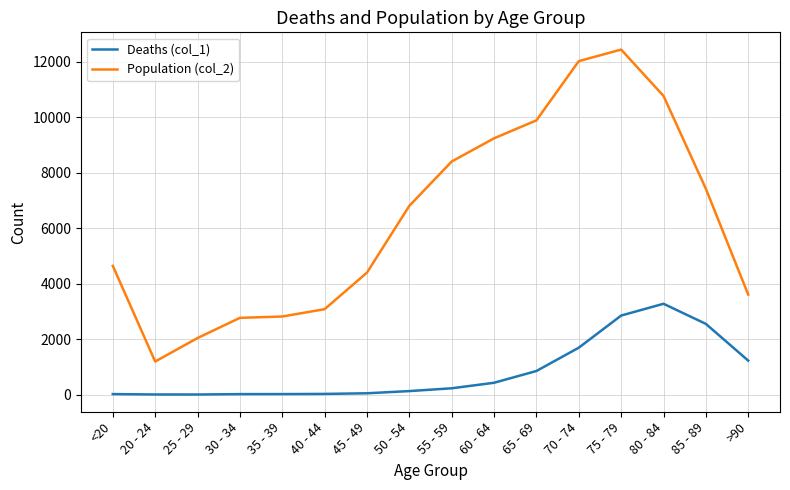

True or false: Population (col_2) and Deaths (col_1) intersect in this chart.

False